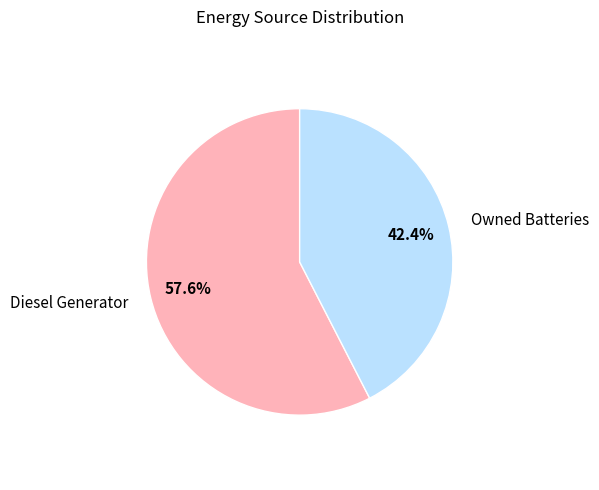

Is it true that Owned Batteries is 55% of the pie?

False